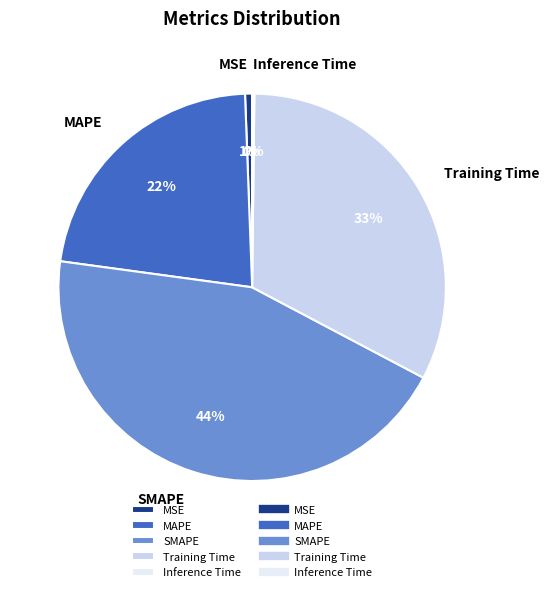

Does any single category account for the majority?

No